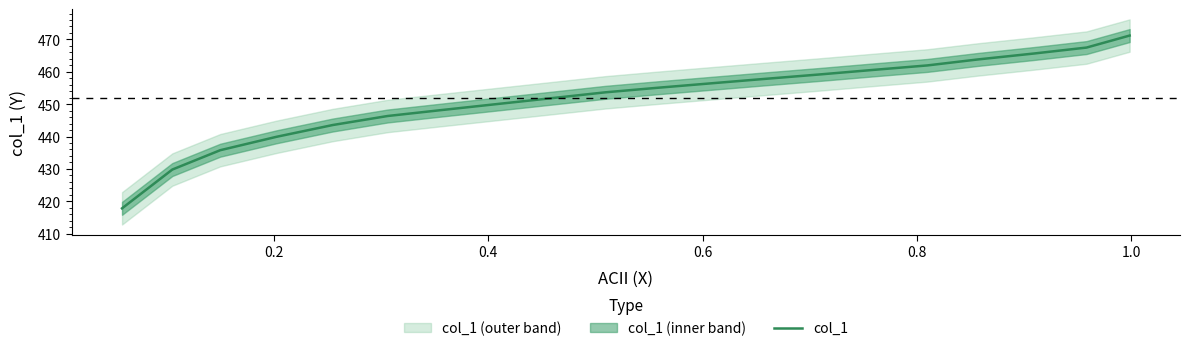

Is it true that the value at 0.2 is 155.5?

False